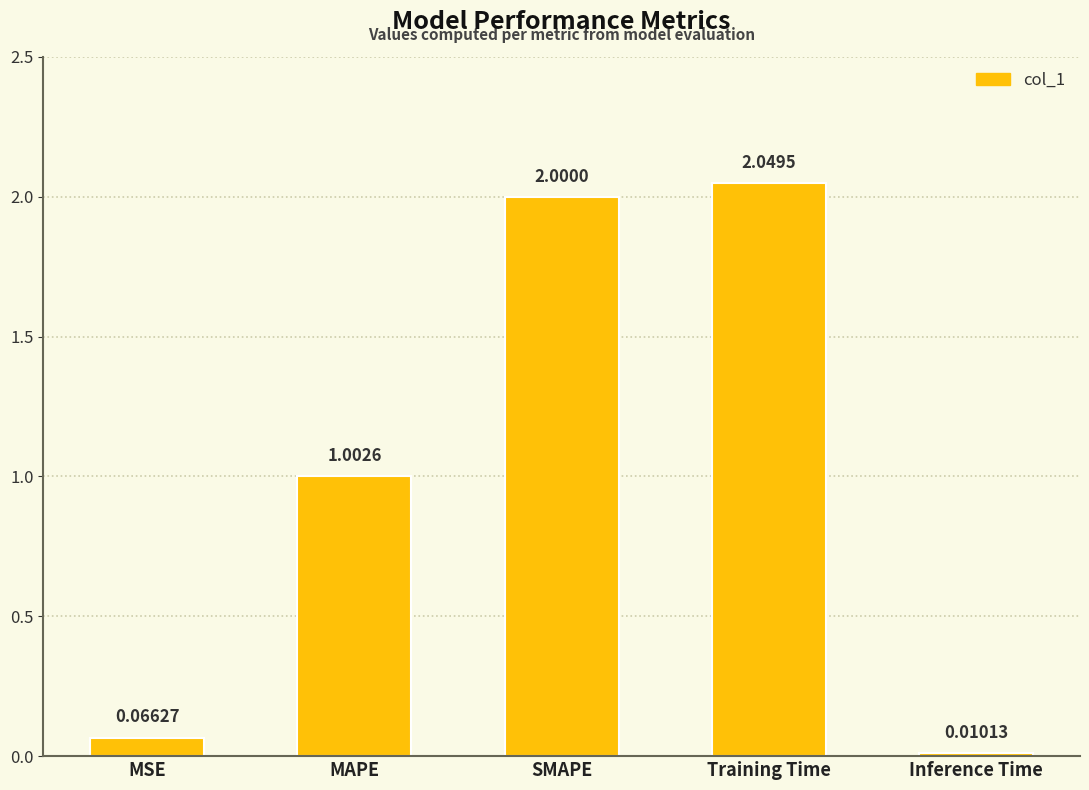

How many values exceed 1?

3